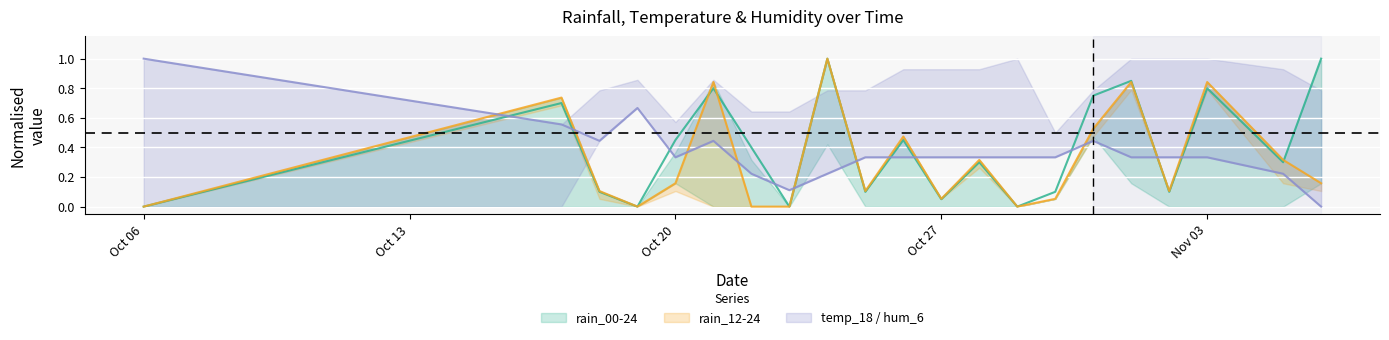

Which category has the lowest value in the rain_00-24 series?

Oct 06